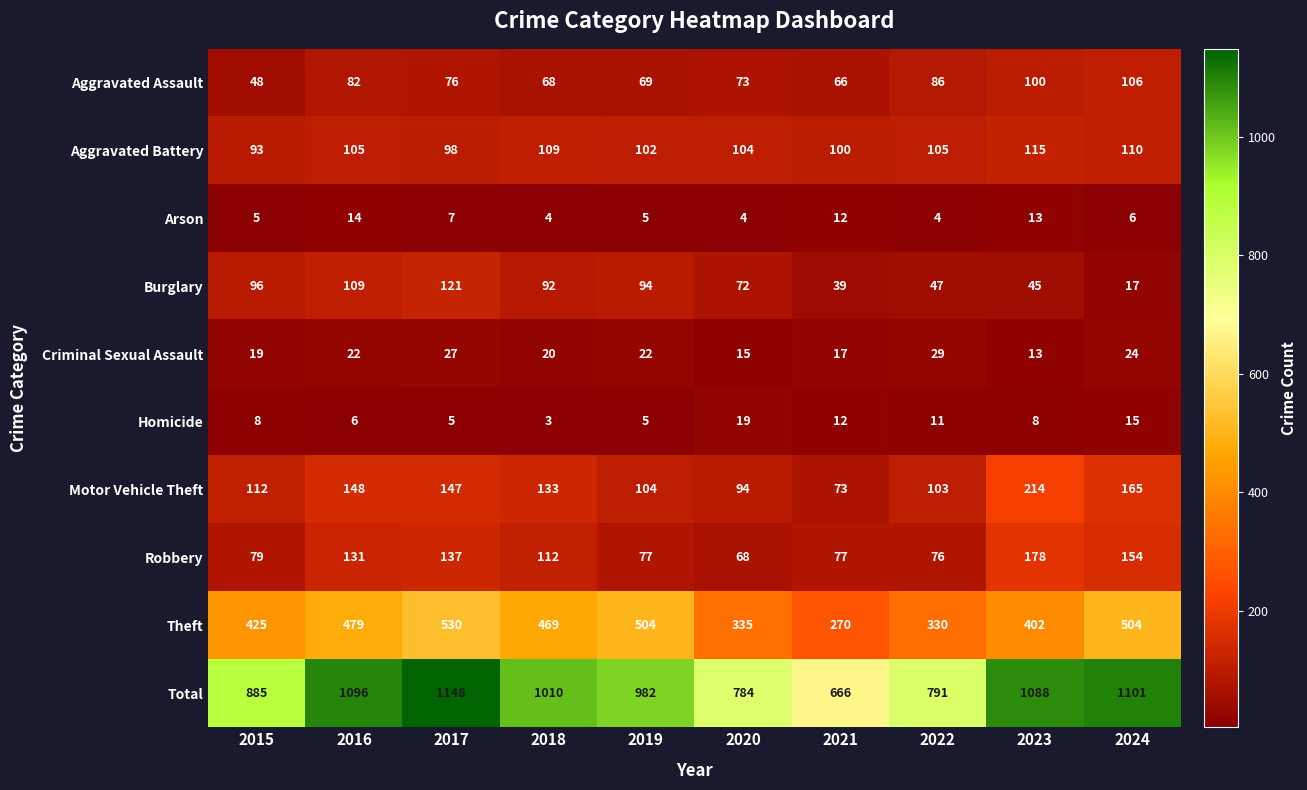

What is the difference between the highest and lowest values at 2022?

787